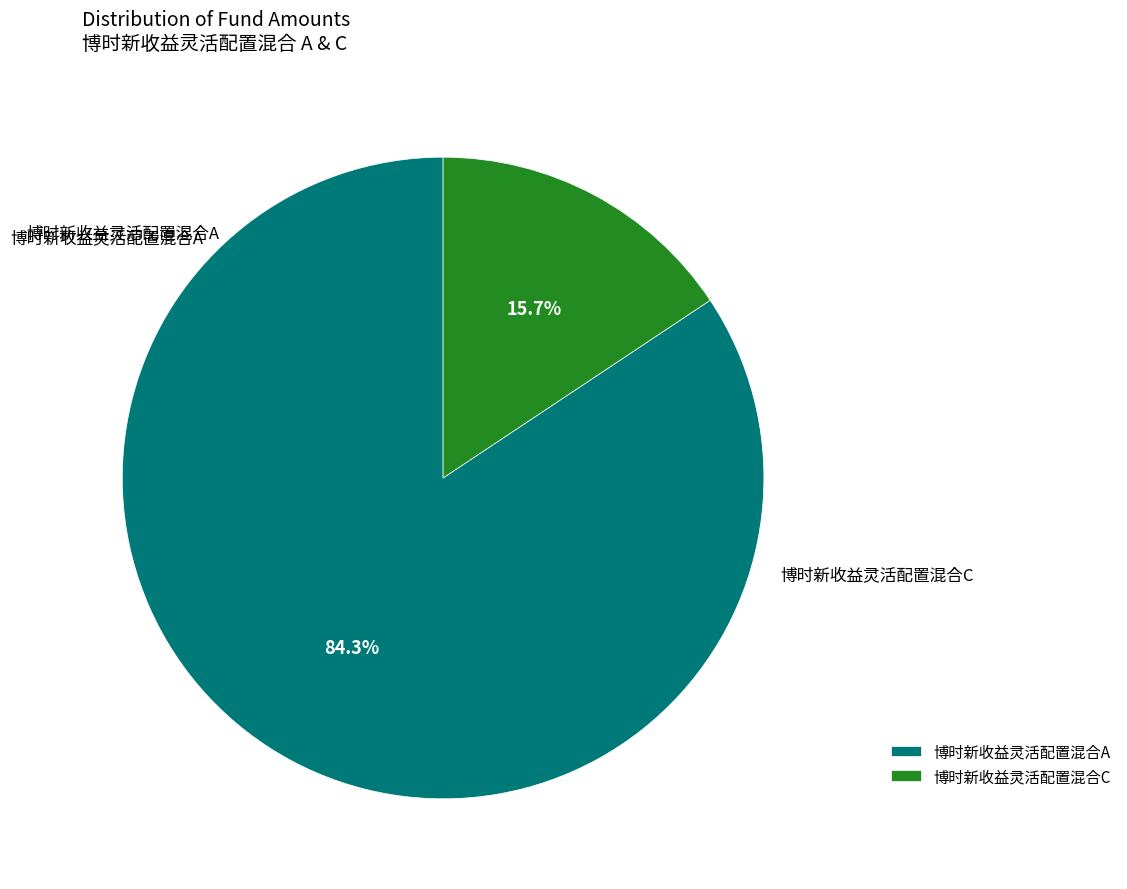

Is 博时新收益灵活配置混合C the majority of the pie?

No